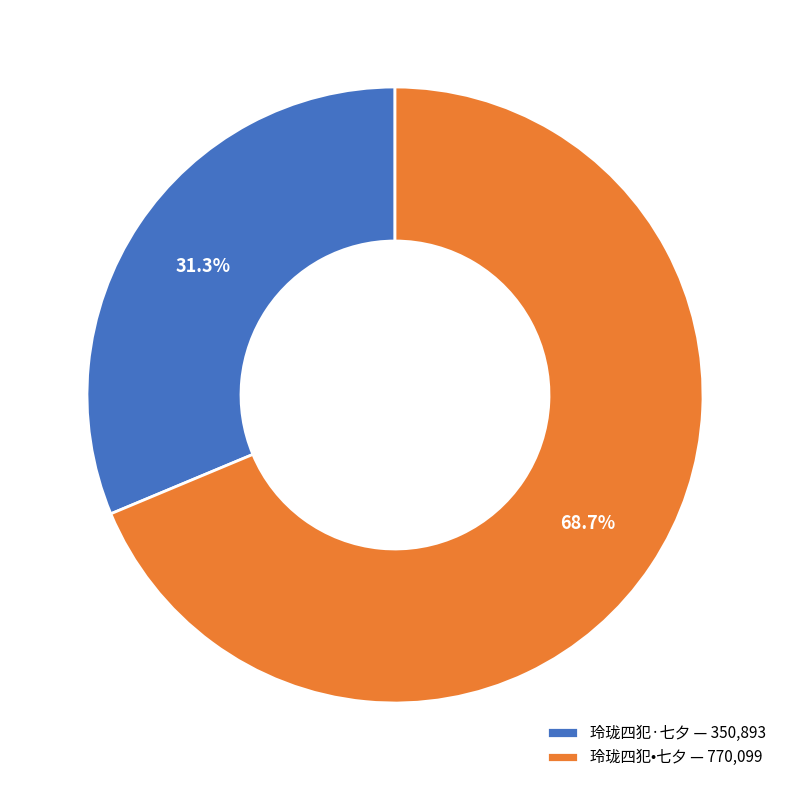

Rank the categories by value from highest to lowest.

玲珑四犯•七夕, 玲珑四犯·七夕